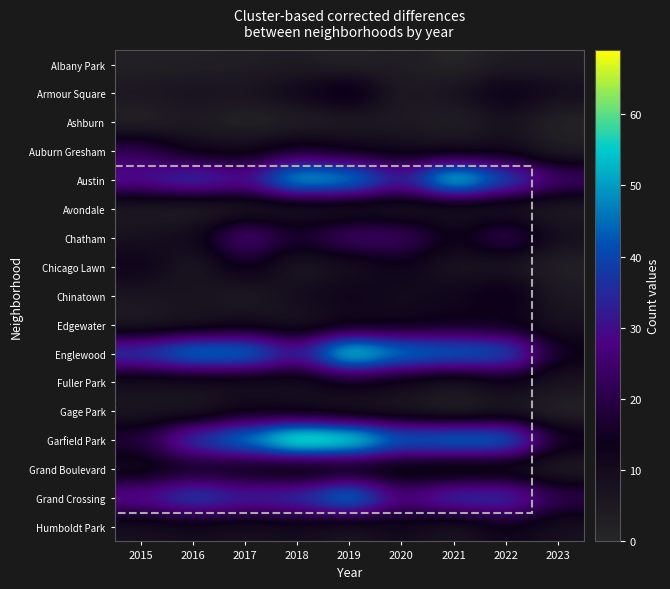

Reading left to right, extract all data points from this chart.

Albany Park: 2015=2	2016=2	2017=3	2018=4	2019=1	2020=4	2021=0	2022=4	2023=4
Armour Square: 2015=6	2016=8	2017=7	2018=12	2019=19	2020=4	2021=8	2022=15	2023=10
Ashburn: 2015=1	2016=4	2017=1	2018=2	2019=4	2020=5	2021=2	2022=8	2023=1
Auburn Gresham: 2015=22	2016=11	2017=10	2018=16	2019=12	2020=10	2021=8	2022=10	2023=3
Austin: 2015=32	2016=40	2017=32	2018=57	2019=53	2020=34	2021=63	2022=44	2023=26
Avondale: 2015=4	2016=2	2017=4	2018=5	2019=5	2020=5	2021=6	2022=5	2023=4
Chatham: 2015=8	2016=11	2017=29	2018=17	2019=26	2020=25	2021=13	2022=24	2023=9
Chicago Lawn: 2015=14	2016=5	2017=16	2018=5	2019=8	2020=13	2021=6	2022=6	2023=2
Chinatown: 2015=6	2016=8	2017=4	2018=10	2019=13	2020=10	2021=12	2022=17	2023=5
Edgewater: 2015=4	2016=6	2017=9	2018=6	2019=10	2020=11	2021=13	2022=12	2023=8
Englewood: 2015=40	2016=51	2017=50	2018=33	2019=63	2020=50	2021=47	2022=45	2023=15
Fuller Park: 2015=8	2016=8	2017=8	2018=8	2019=14	2020=10	2021=6	2022=12	2023=7
Gage Park: 2015=6	2016=5	2017=11	2018=9	2019=5	2020=5	2021=1	2022=5	2023=1
Garfield Park: 2015=19	2016=40	2017=51	2018=69	2019=65	2020=47	2021=50	2022=49	2023=17
Grand Boulevard: 2015=9	2016=13	2017=10	2018=6	2019=8	2020=7	2021=5	2022=6	2023=3
Grand Crossing: 2015=32	2016=42	2017=36	2018=38	2019=53	2020=28	2021=39	2022=39	2023=22
Humboldt Park: 2015=8	2016=10	2017=8	2018=10	2019=6	2020=11	2021=6	2022=13	2023=8